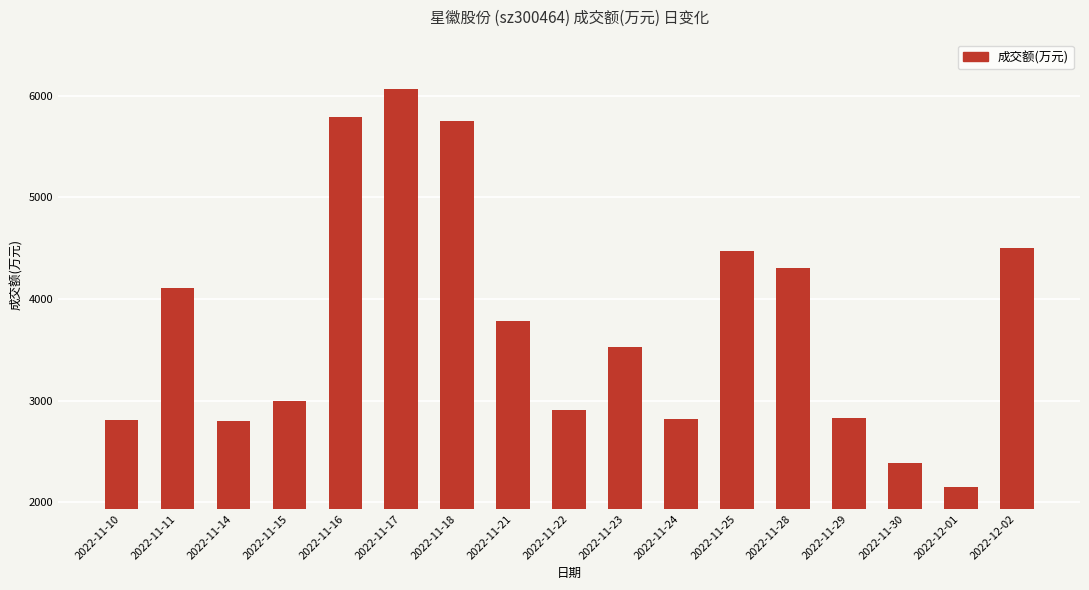

What is the change in value from 2022-11-16 to 2022-11-25?

-1322